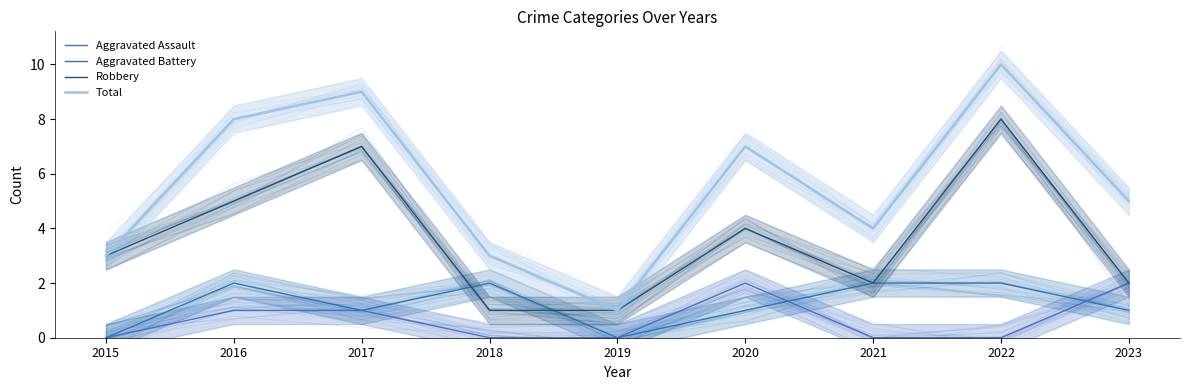

True or false: Aggravated Assault has more than 0 points higher than both neighbors.

True